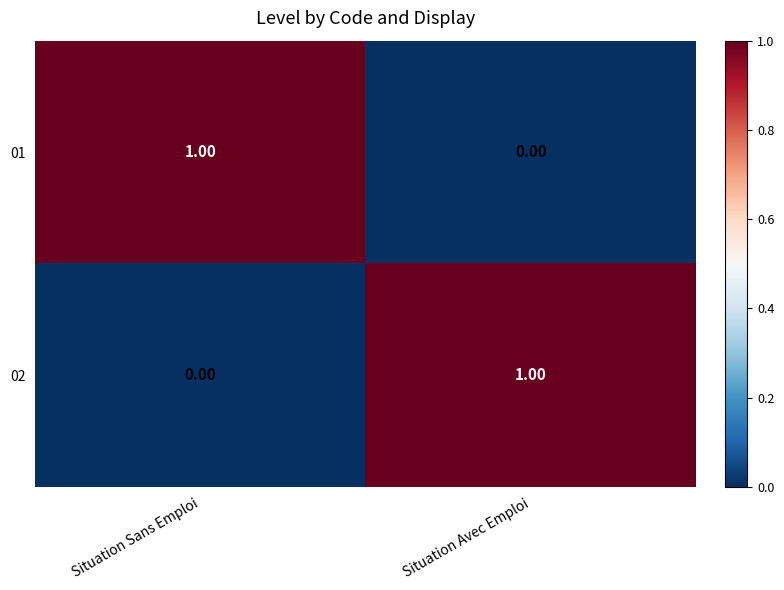

What is the total value across all series at Situation Sans Emploi?

1